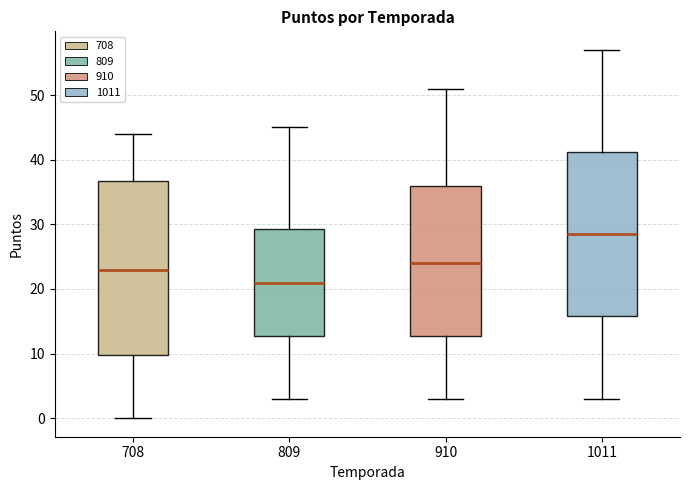

Which box is the tallest, from its lower edge to its upper edge?

708